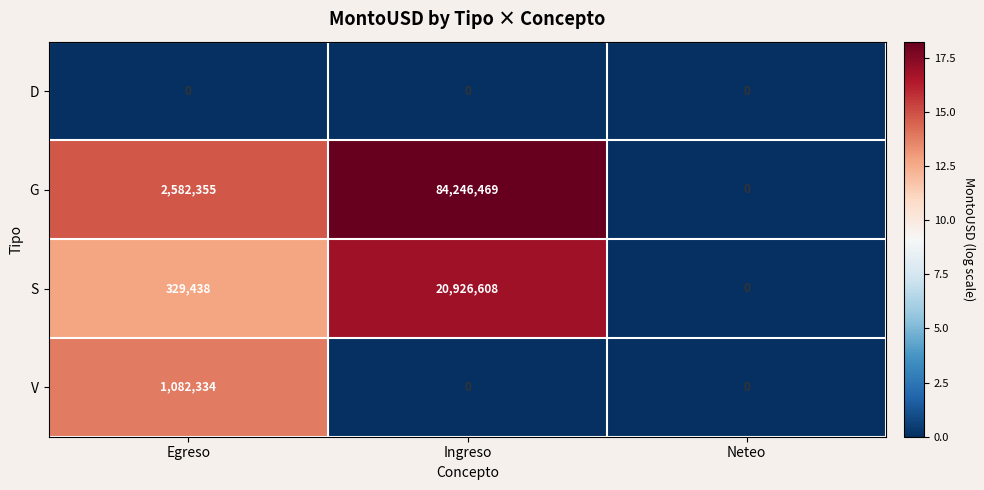

List the labels in order of G value, smallest first.

Neteo, Egreso, Ingreso